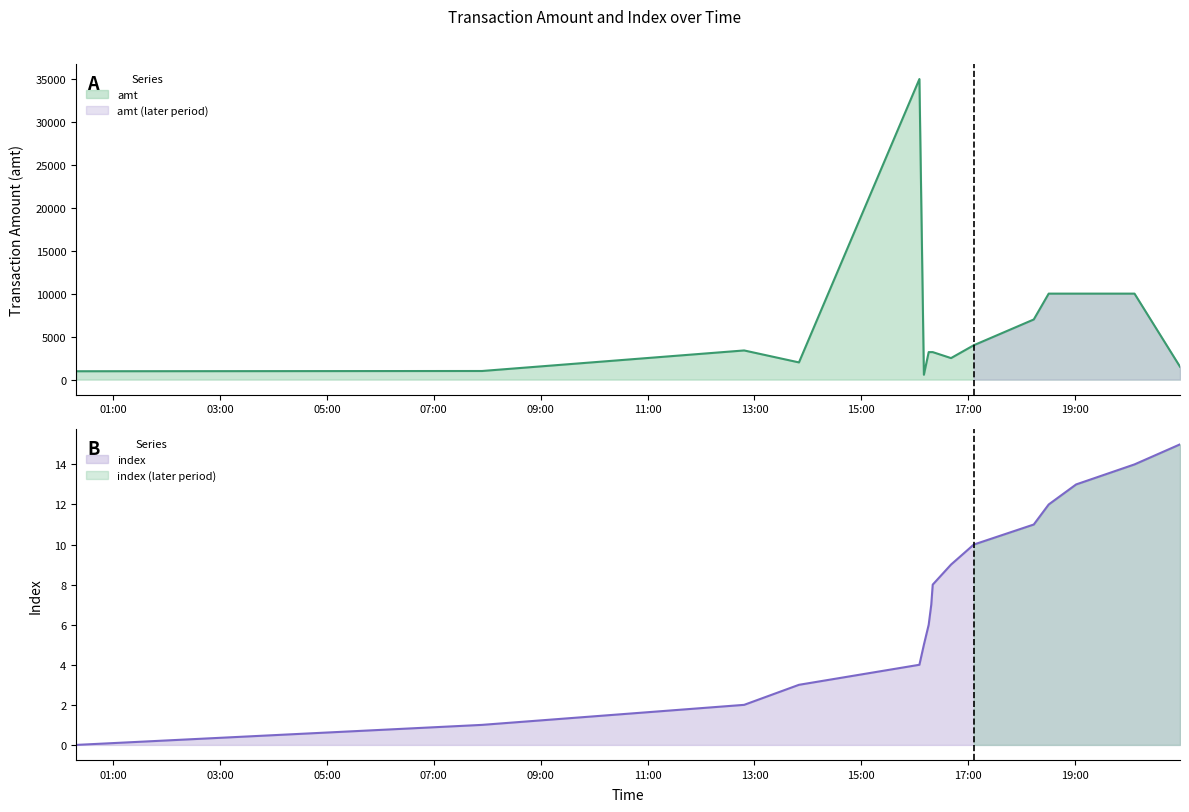

What is the label of the 4th point from the left?

2023-09-15 13:50:02